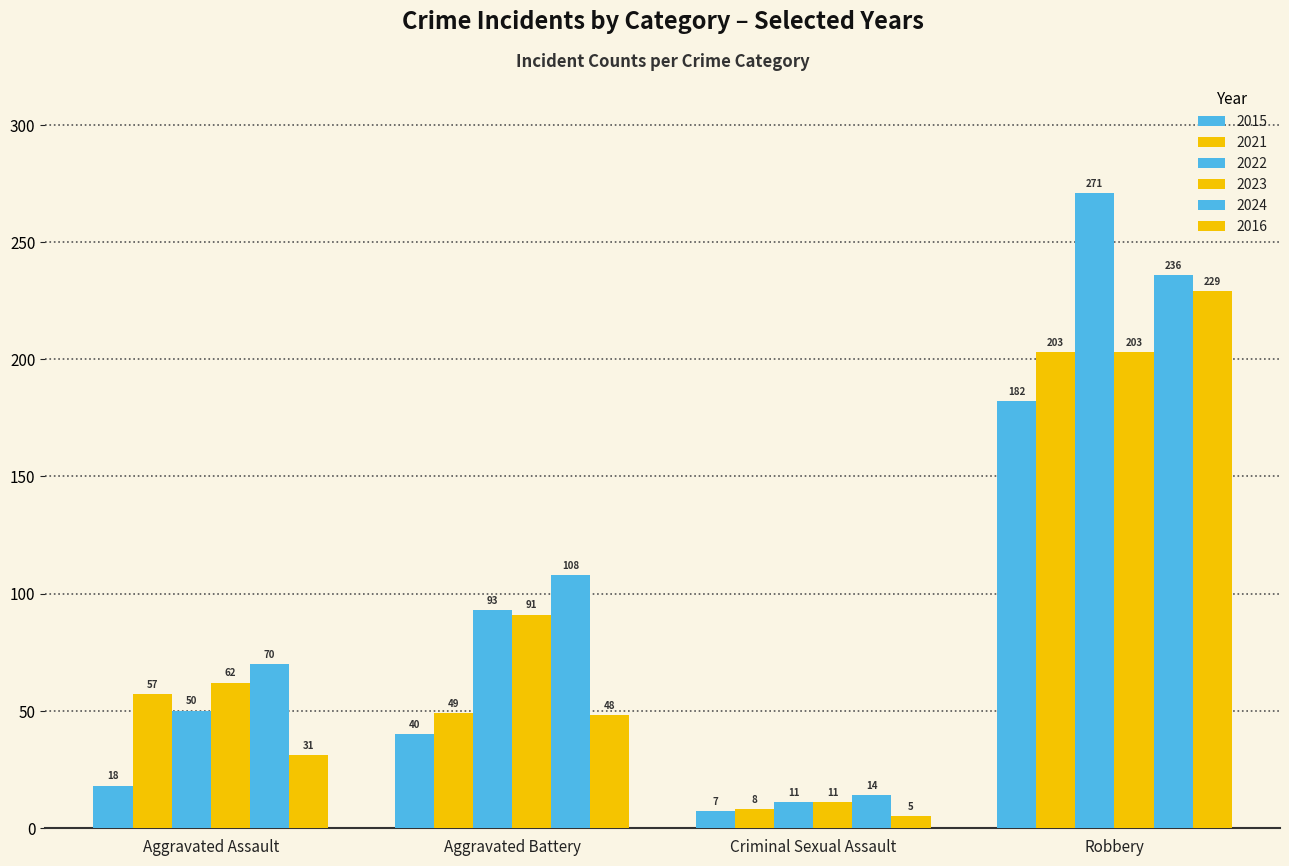

Rank the series by their maximum value, from highest to lowest.

2022, 2024, 2016, 2021, 2023, 2015